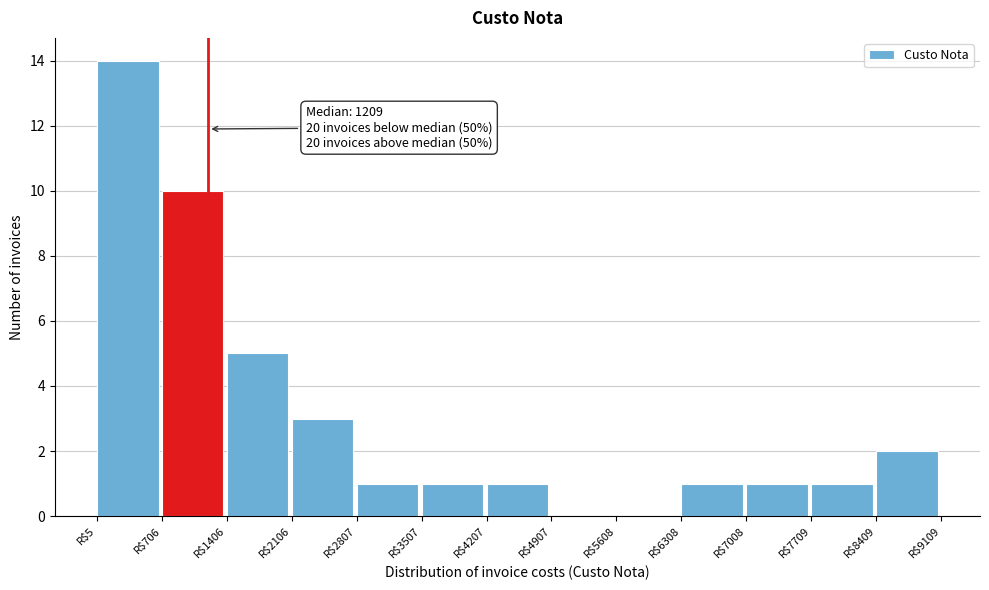

Which range on the x-axis has the tallest bar?

0 to 700